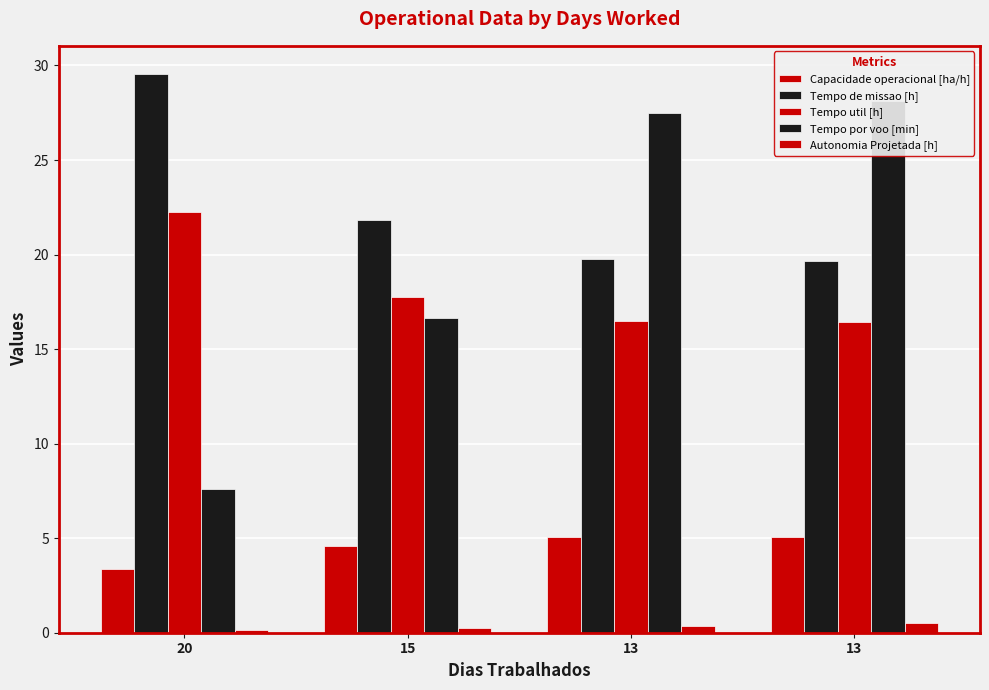

True or false: Capacidade operacional [ha/h] has a value of 5.1 at 13.

True